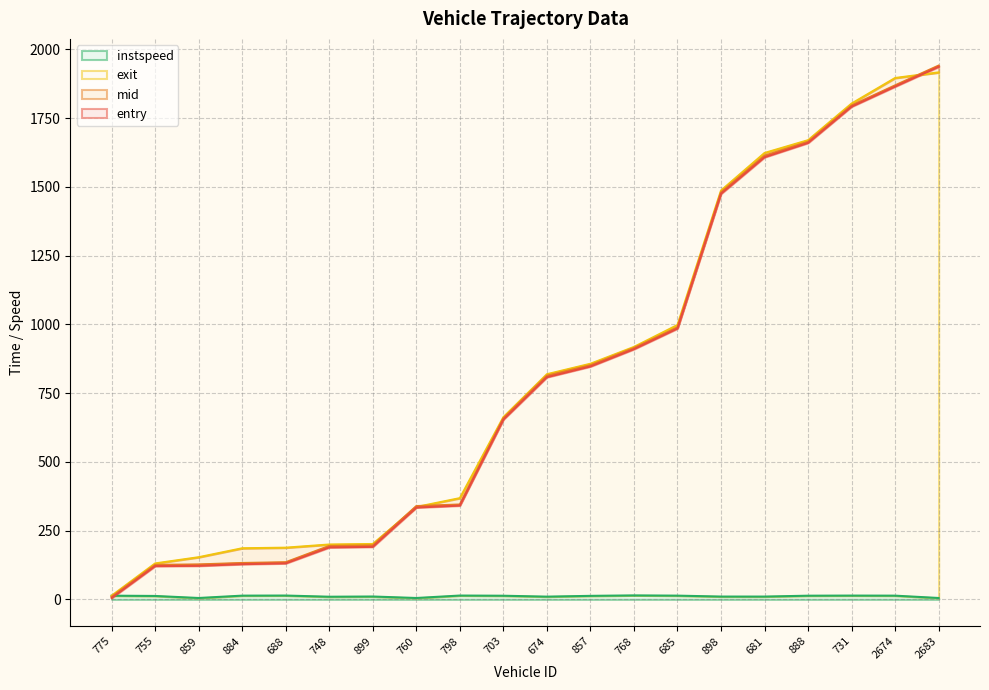

How many data points in mid are less than 813?

10